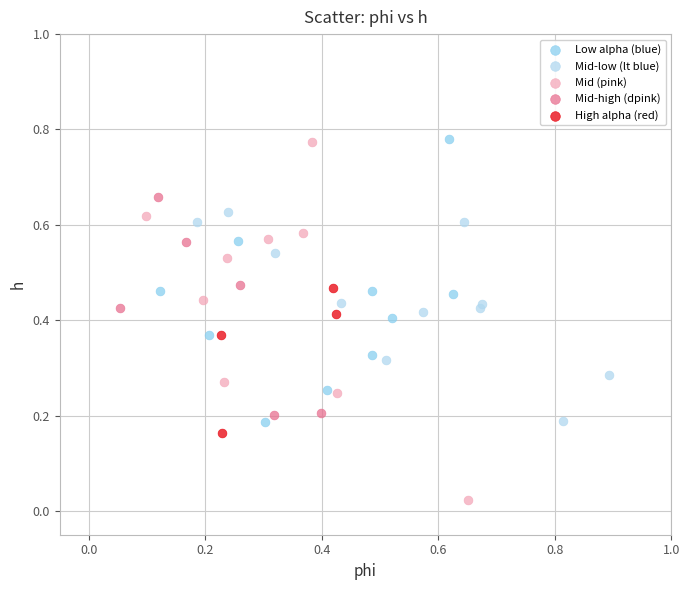

Which series has the widest spread of Y values?

Mid (pink)